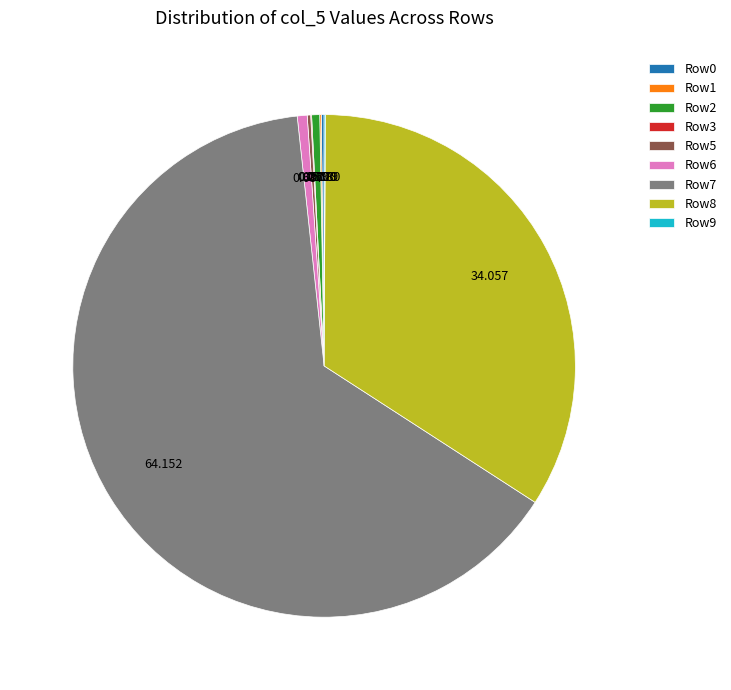

Does any single category account for the majority?

Yes